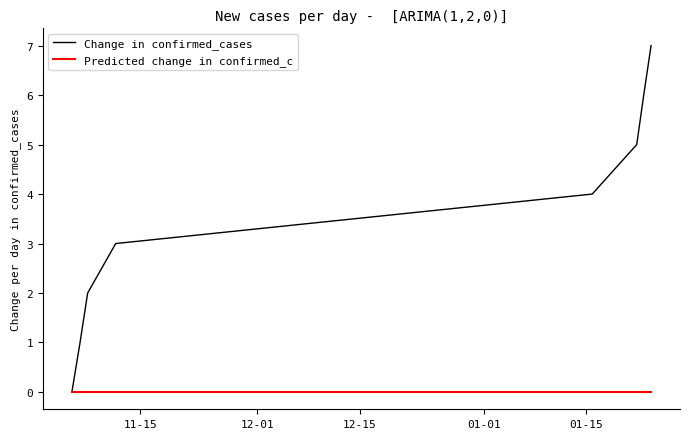

Which series has the widest spread of values?

Change in confirmed_cases